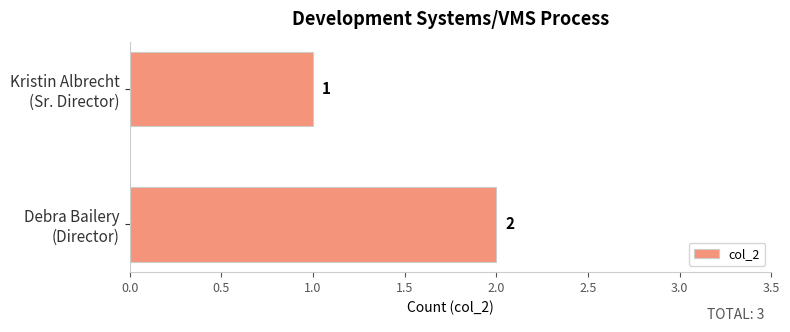

What is the sum of all values?

3